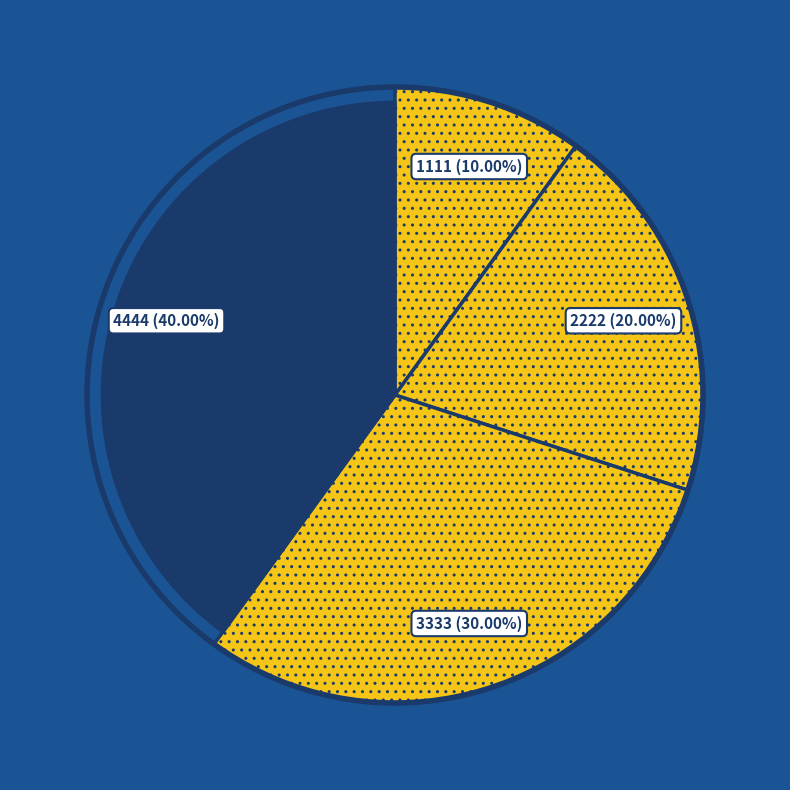

To the nearest percent, what percentage of the pie is 3333?

30%